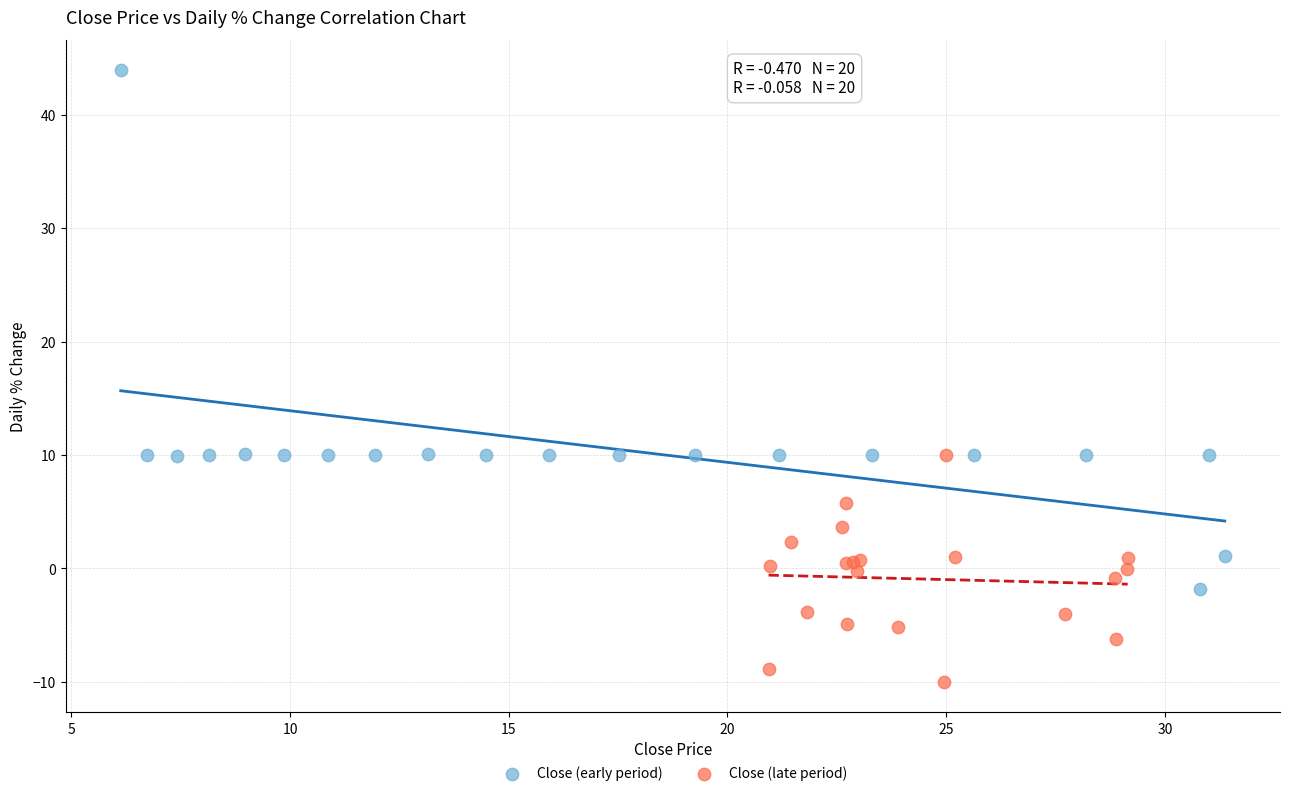

Which series has the largest Y range (max minus min)?

Close (early period)